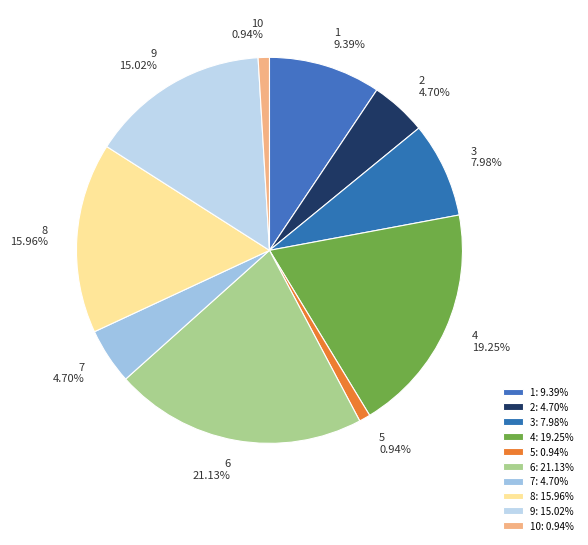

Count the number of slices in the pie.

10